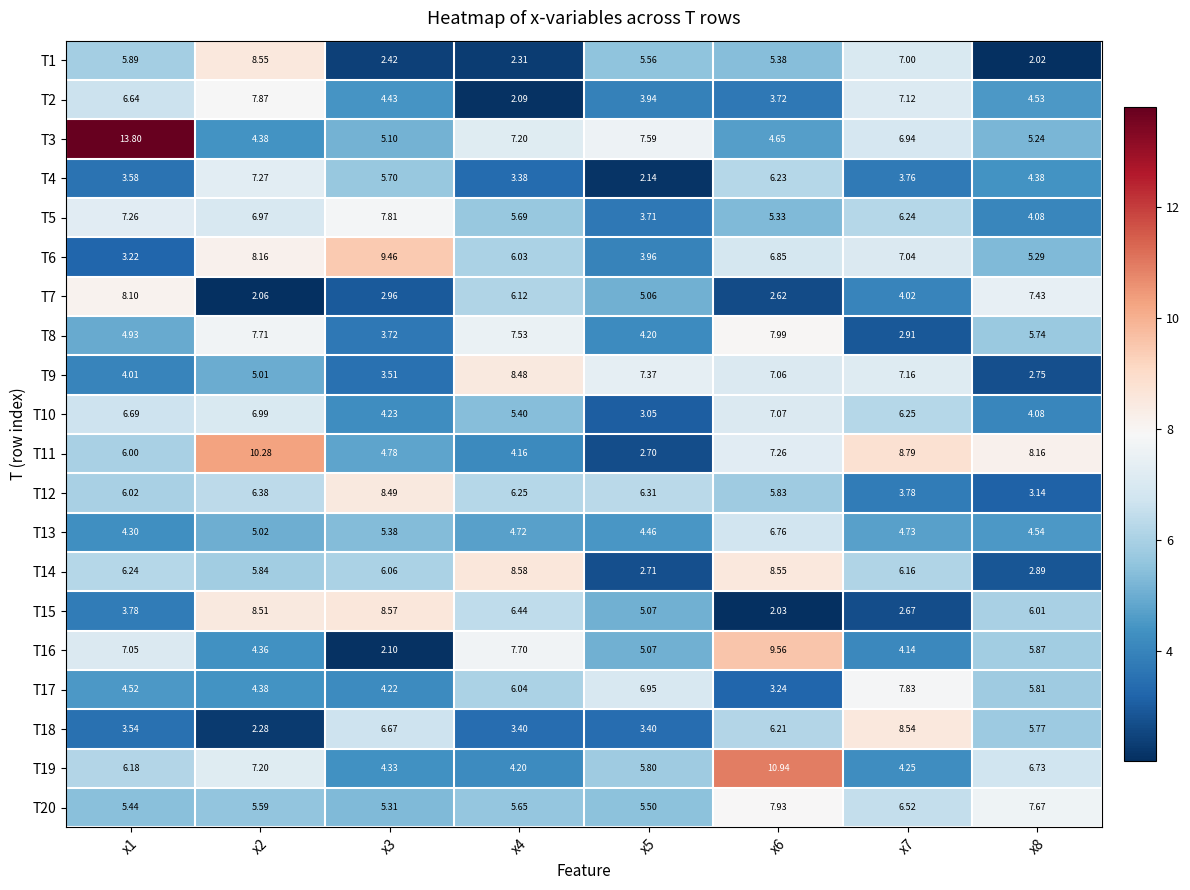

Is the value of T19 at x7 greater than the value of T20 at x7?

No